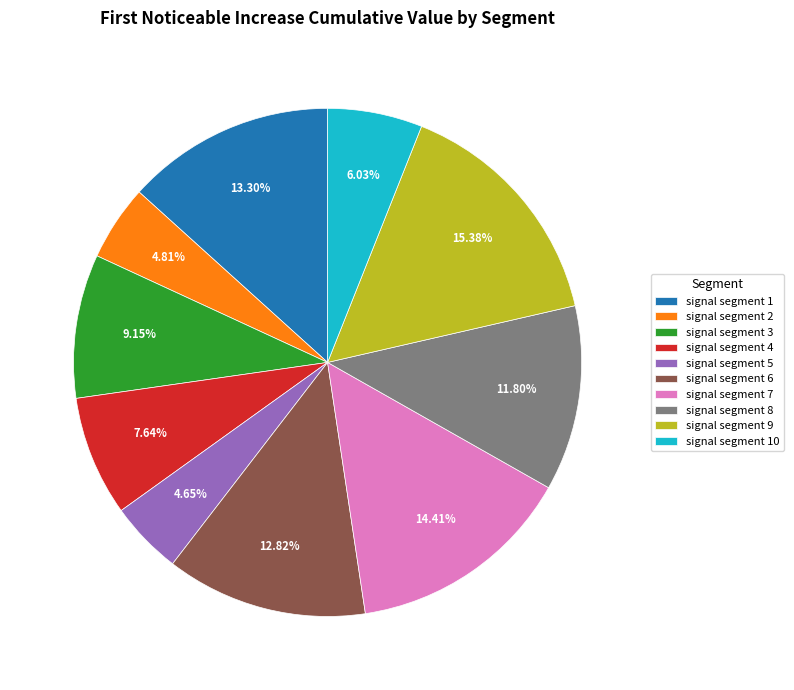

Is there any slice that represents more than half of the pie?

No